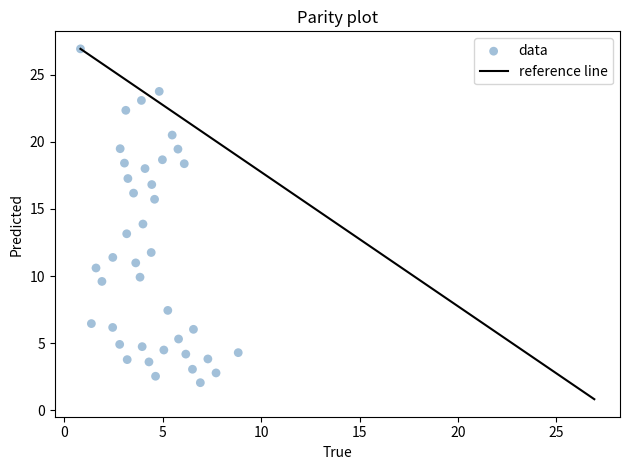

What is the range of Y values (max minus min)?

24.9